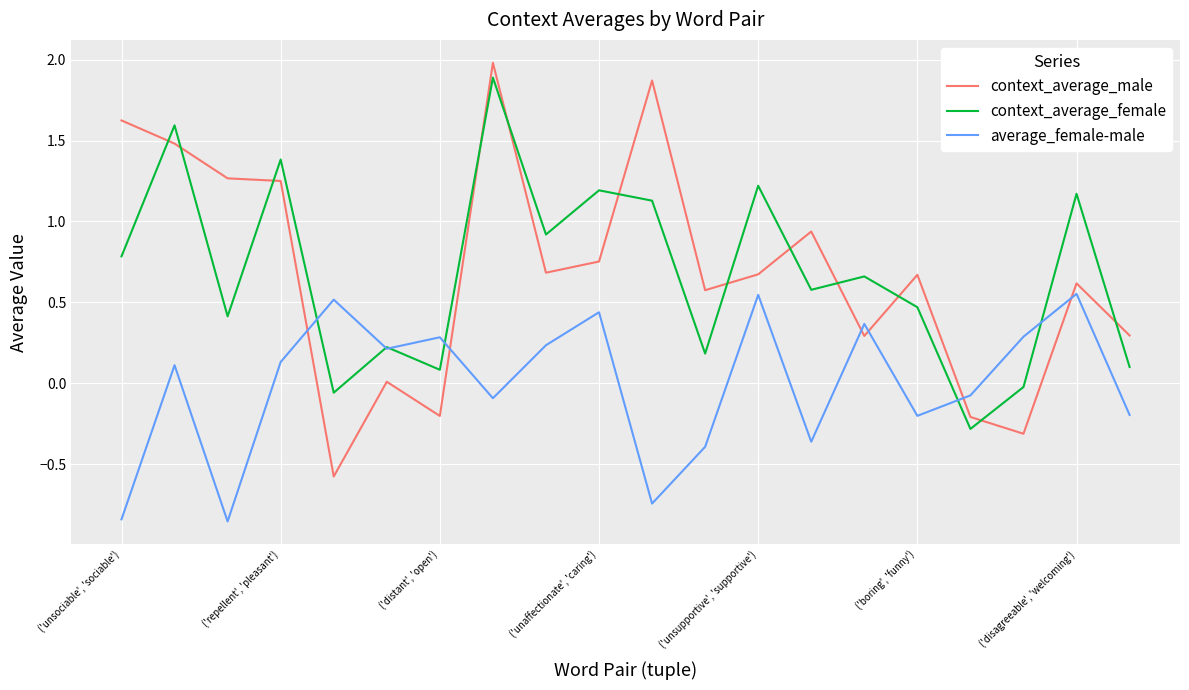

Which series has the widest spread of values?

context_average_male